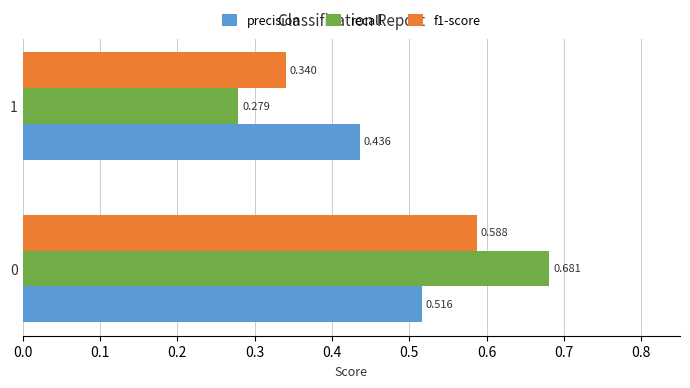

Which series has the largest total across all categories?

recall